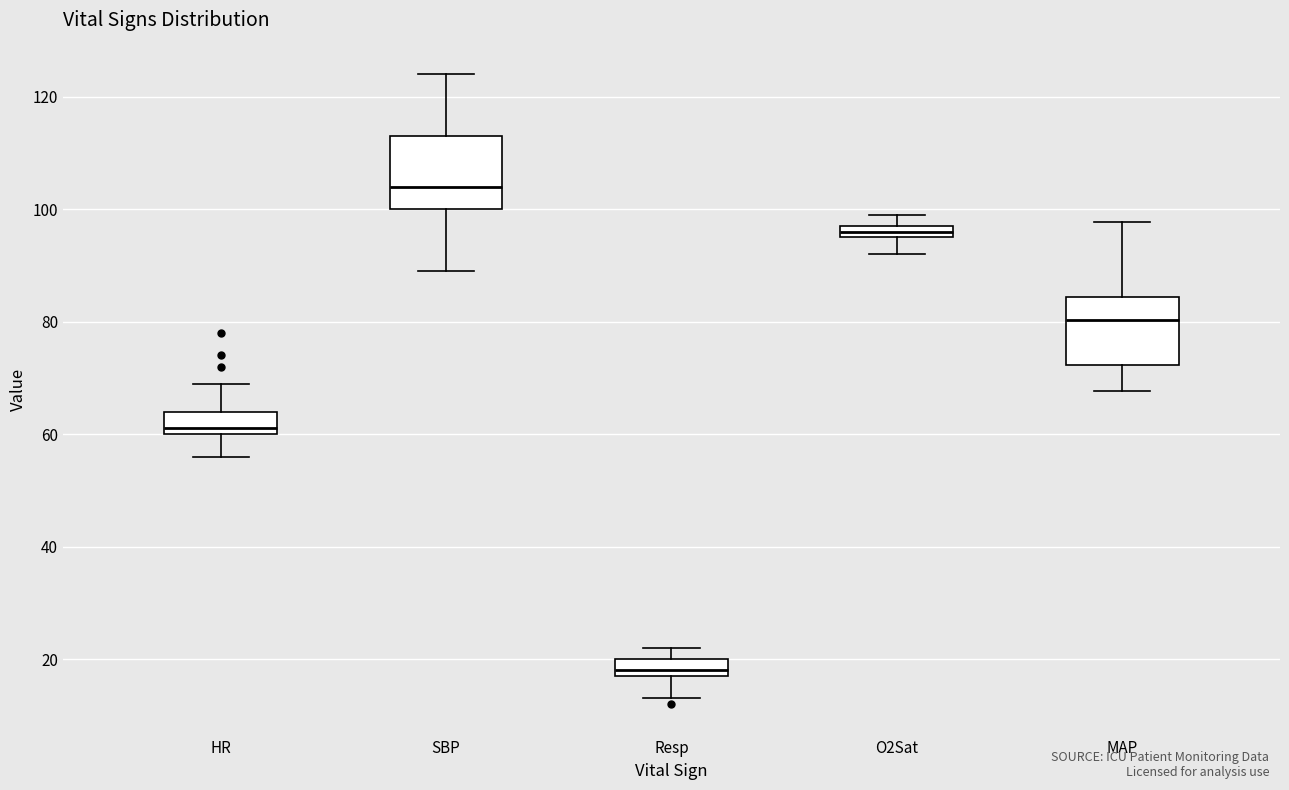

Where is the upper edge of the box for Resp on the y-axis? The values are not printed on the chart, so give them approximately, as read against the axis.

20